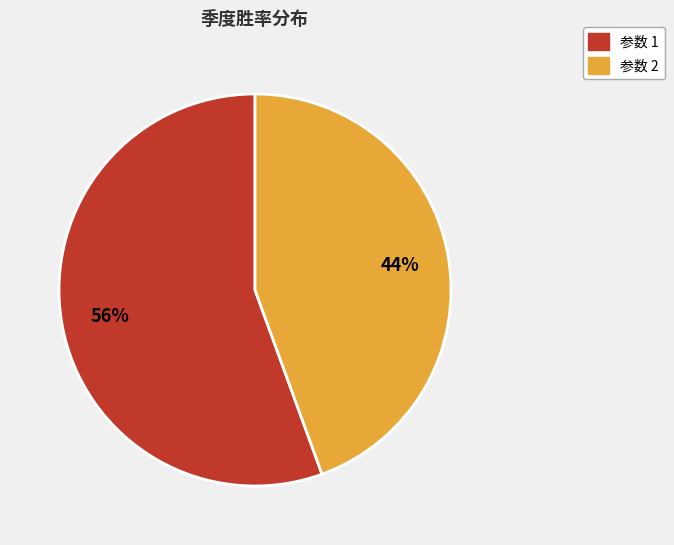

Is there a majority slice in this chart?

Yes